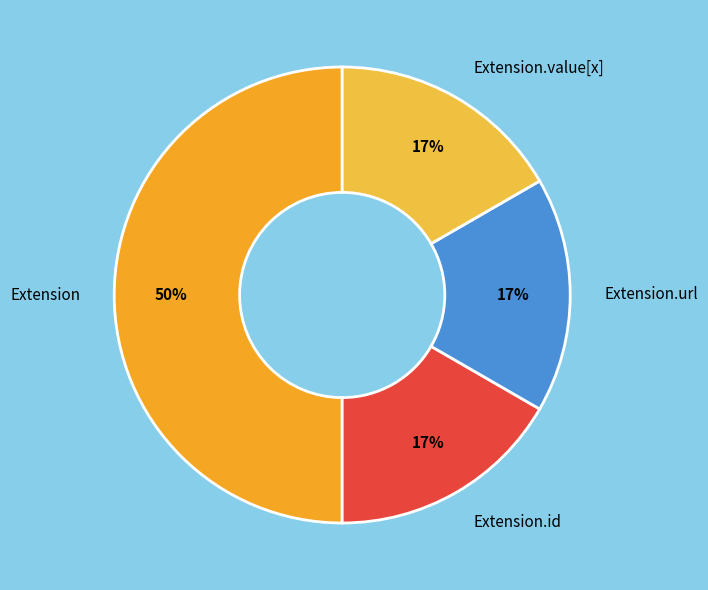

Which has a higher value, Extension or Extension.id?

Extension